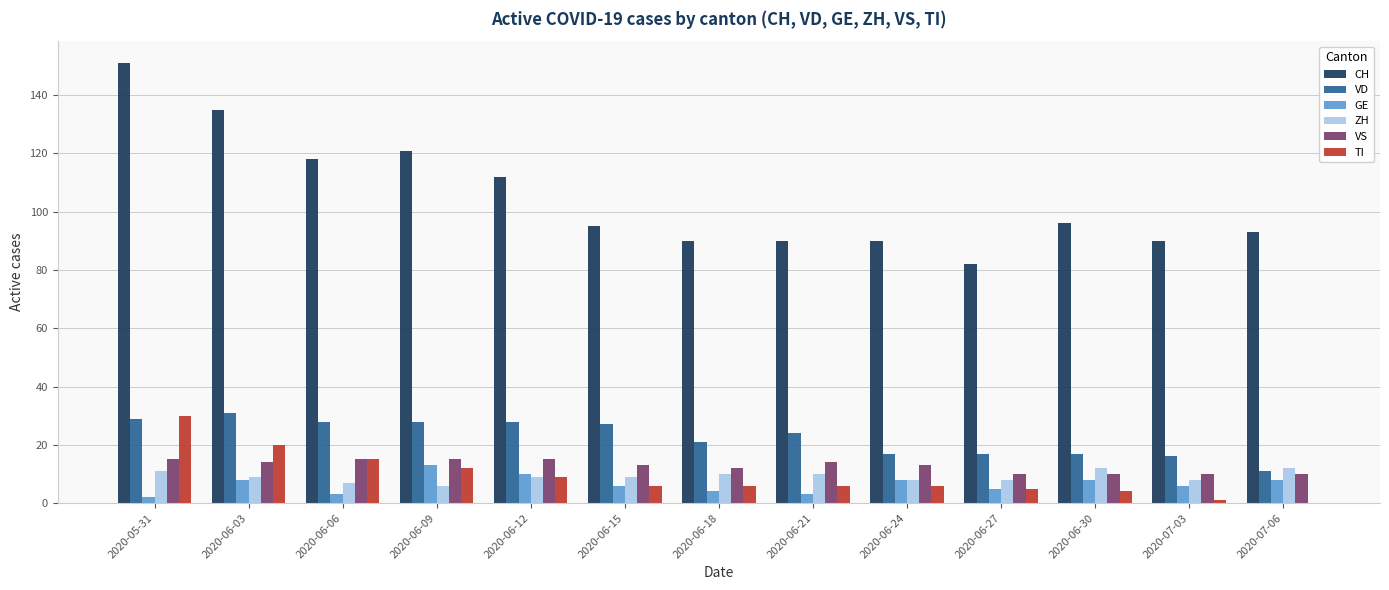

Reading right to left, extract all data points from this chart.

CH: 93	90	96	82	90	90	90	95	112	121	118	135	151
VD: 11	16	17	17	17	24	21	27	28	28	28	31	29
GE: 8	6	8	5	8	3	4	6	10	13	3	8	2
ZH: 12	8	12	8	8	10	10	9	9	6	7	9	11
VS: 10	10	10	10	13	14	12	13	15	15	15	14	15
TI: 0	1	4	5	6	6	6	6	9	12	15	20	30